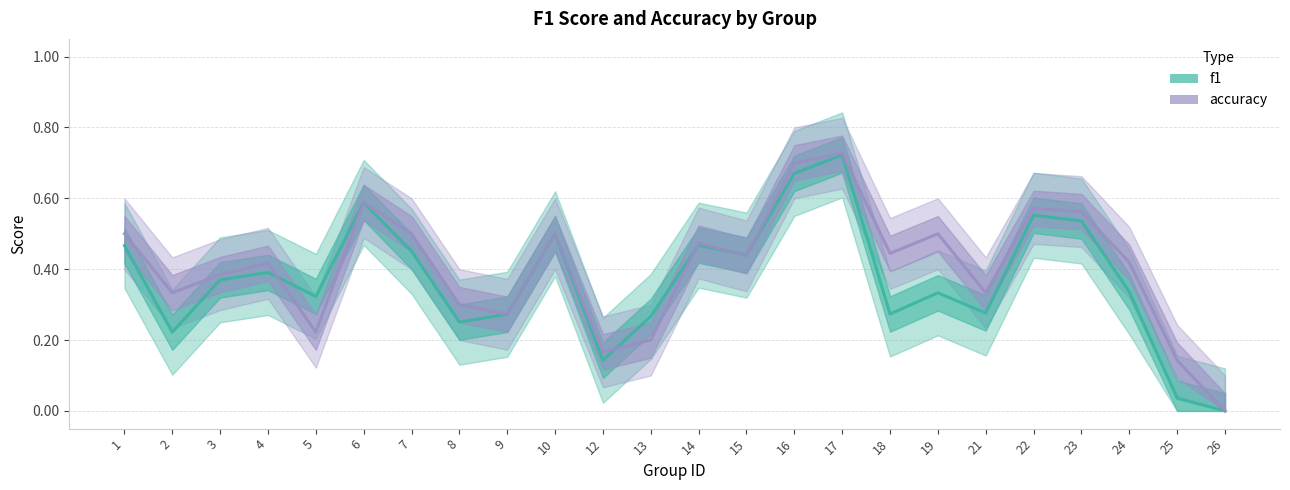

Does the chart display data point markers on the line(s)?

No